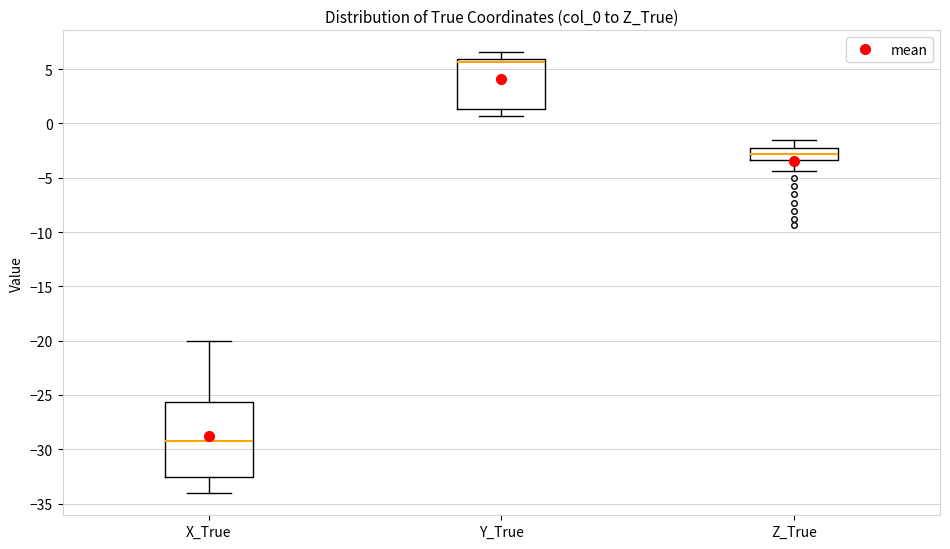

Which box has the highest median line?

Y_True